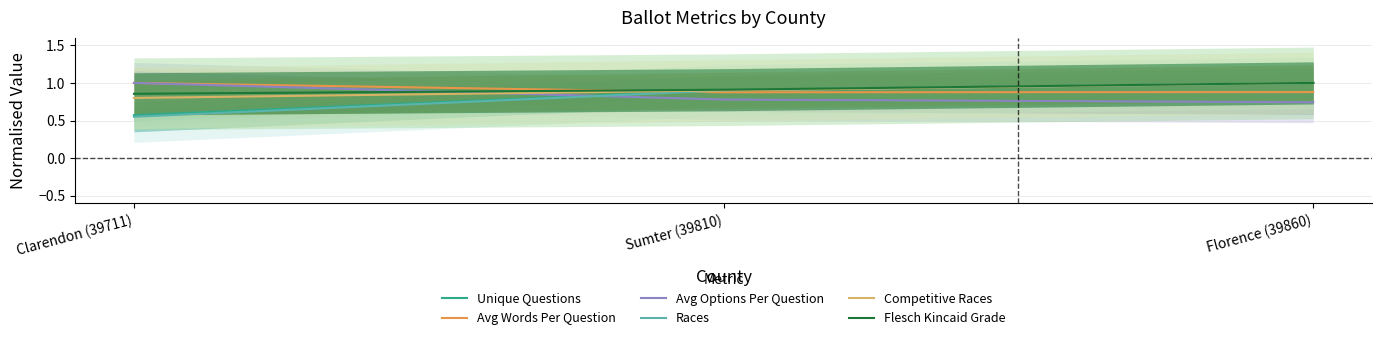

Reading right to left, extract all data points from this chart.

Unique Questions: Florence (39860)=1.0	Sumter (39810)=0.9	Clarendon (39711)=0.6
Avg Words Per Question: Florence (39860)=0.9	Sumter (39810)=0.9	Clarendon (39711)=1.0
Avg Options Per Question: Florence (39860)=0.7	Sumter (39810)=0.8	Clarendon (39711)=1.0
Races: Florence (39860)=1.0	Sumter (39810)=0.9	Clarendon (39711)=0.6
Competitive Races: Florence (39860)=1.0	Sumter (39810)=0.9	Clarendon (39711)=0.8
Flesch Kincaid Grade: Florence (39860)=1.0	Sumter (39810)=0.9	Clarendon (39711)=0.9